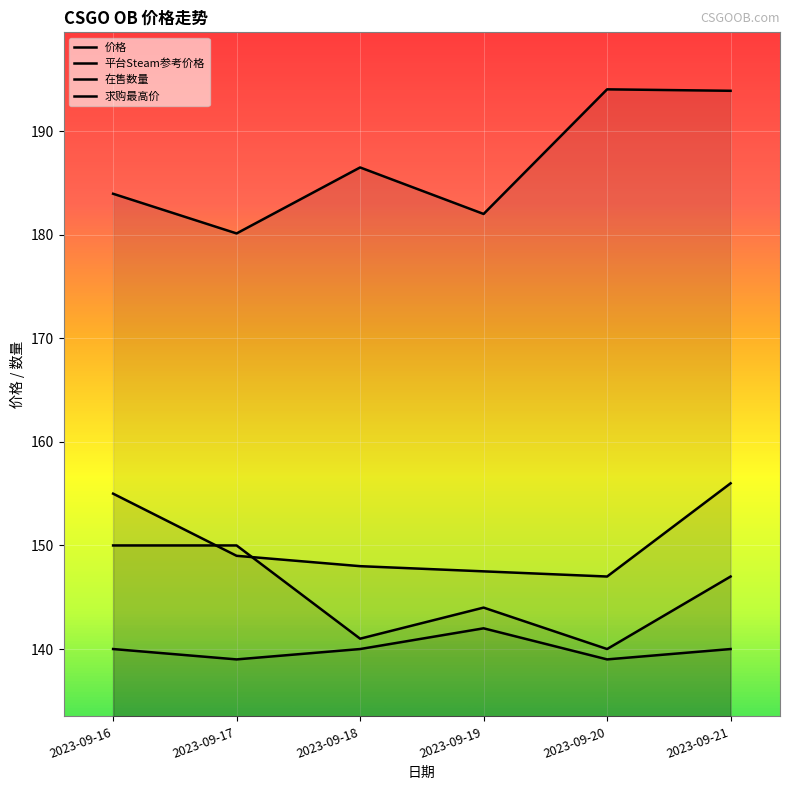

Where does the 价格 series first go above 149?

2023-09-16